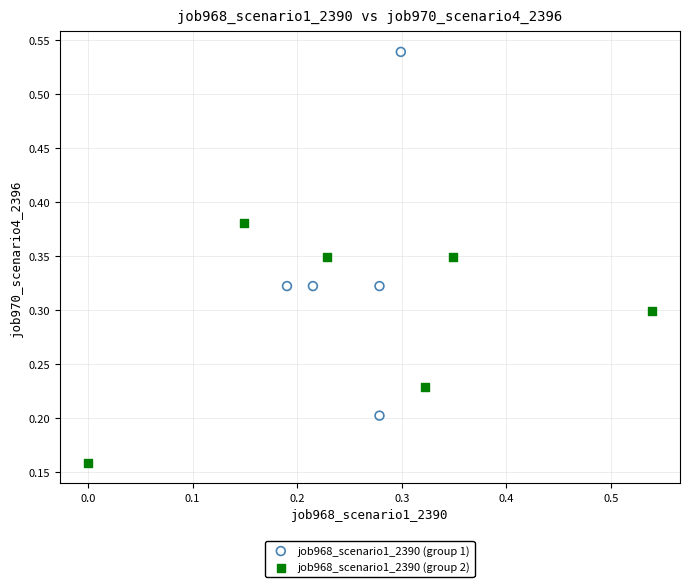

Which series reaches the maximum Y coordinate?

job968_scenario1_2390 (group 1)